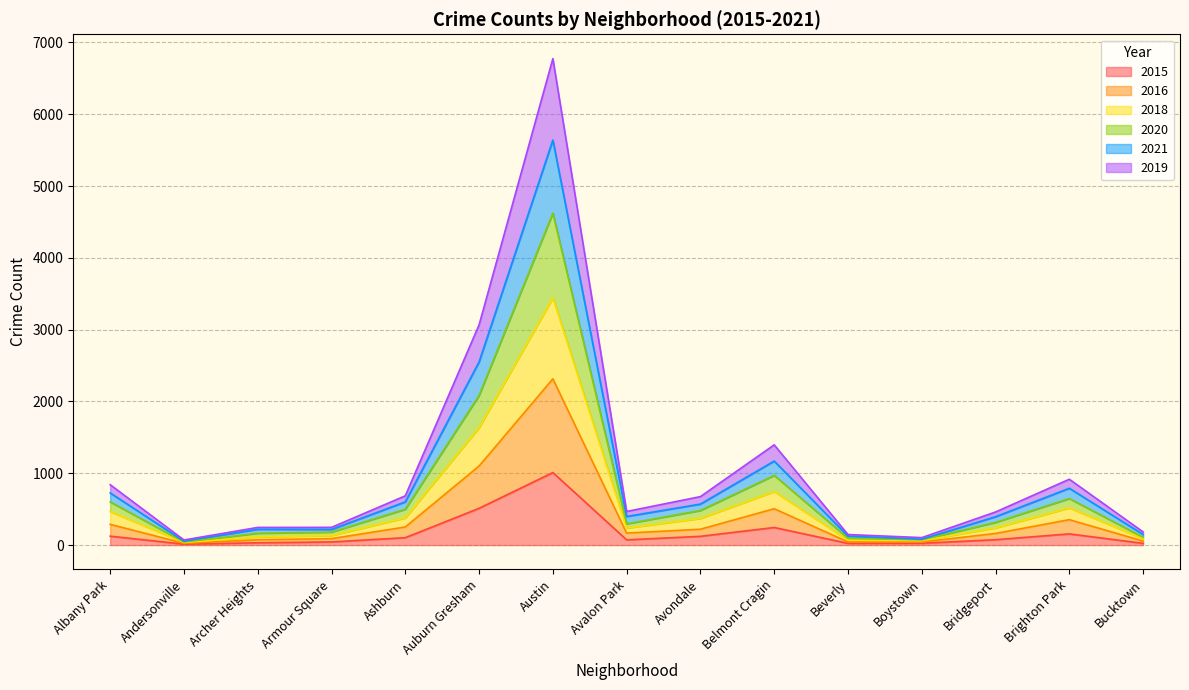

At which label does 2015 reach its peak?

Austin